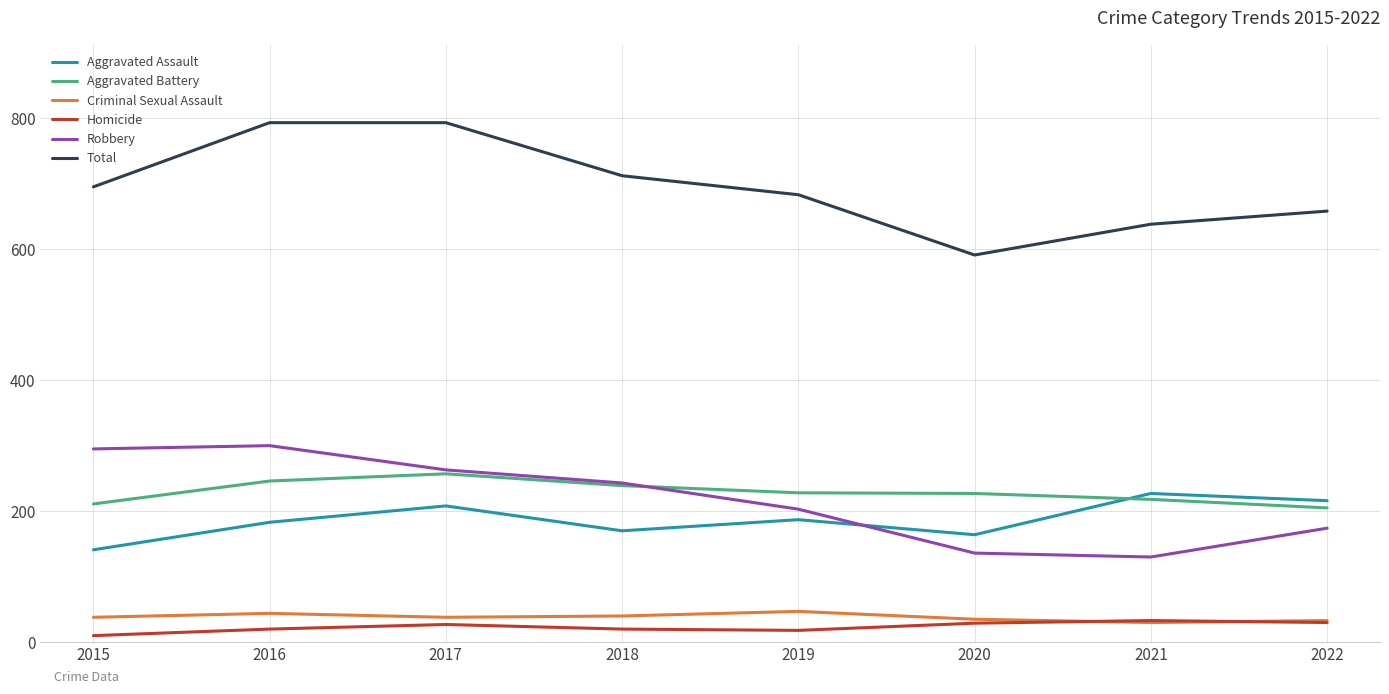

How many Criminal Sexual Assault values are between 35 and 44?

5